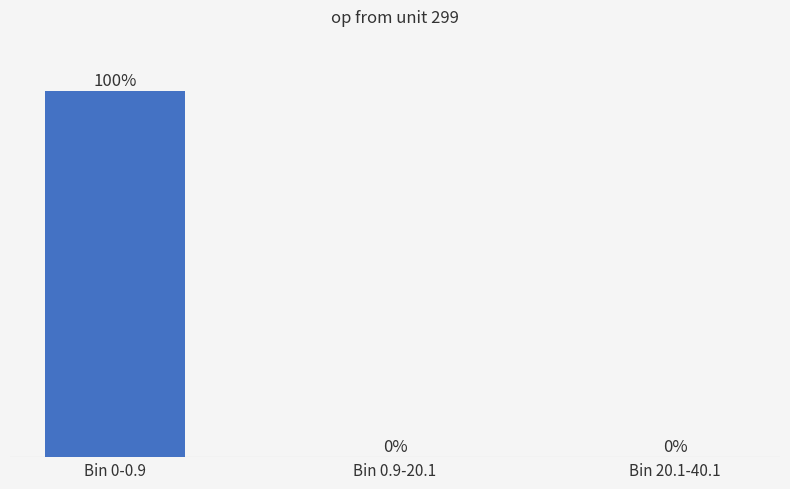

At which label is the value closest to 49?

Bin 0.9-20.1